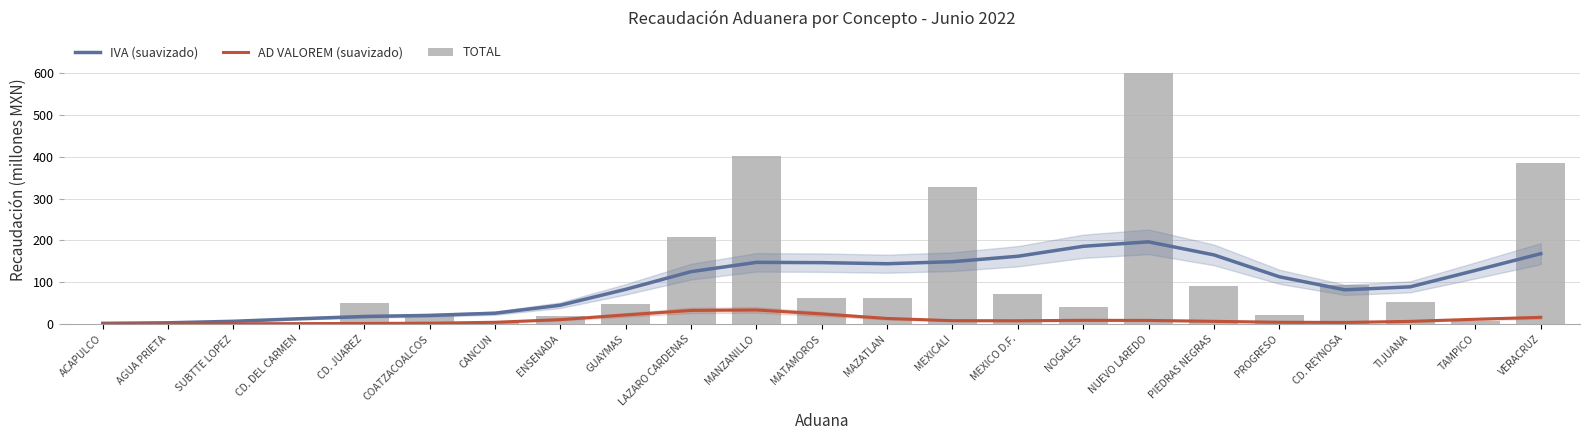

What is the label of the 4th bar from the right?

CD. REYNOSA